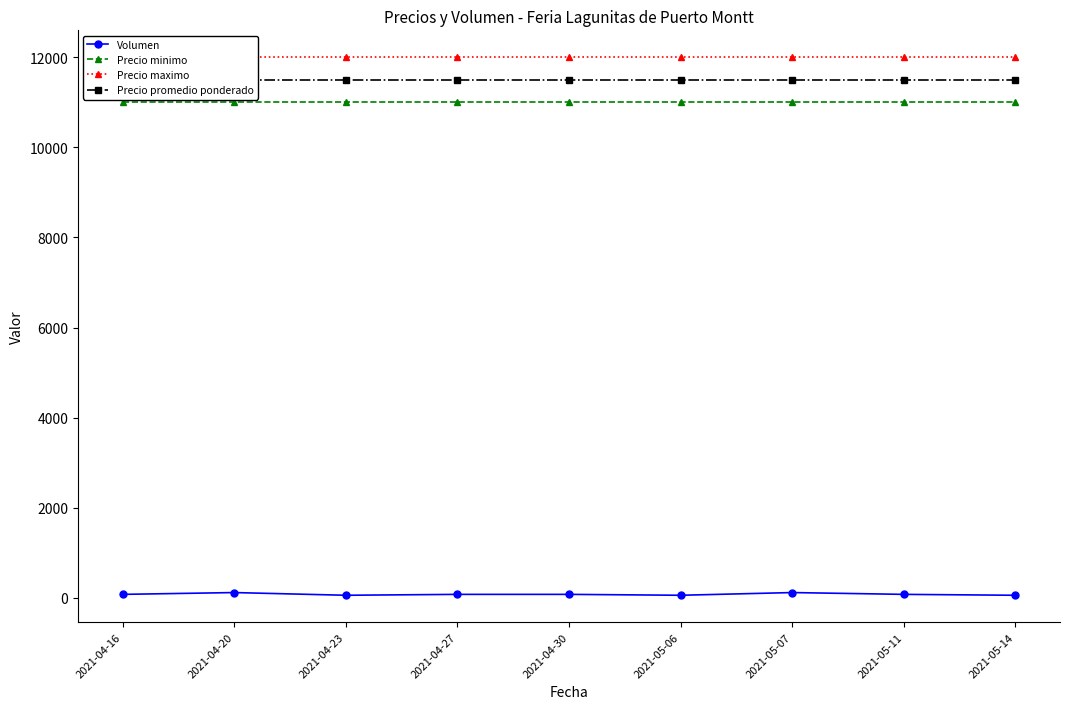

What is the spread (max minus min) of values at 2021-04-16?

11920